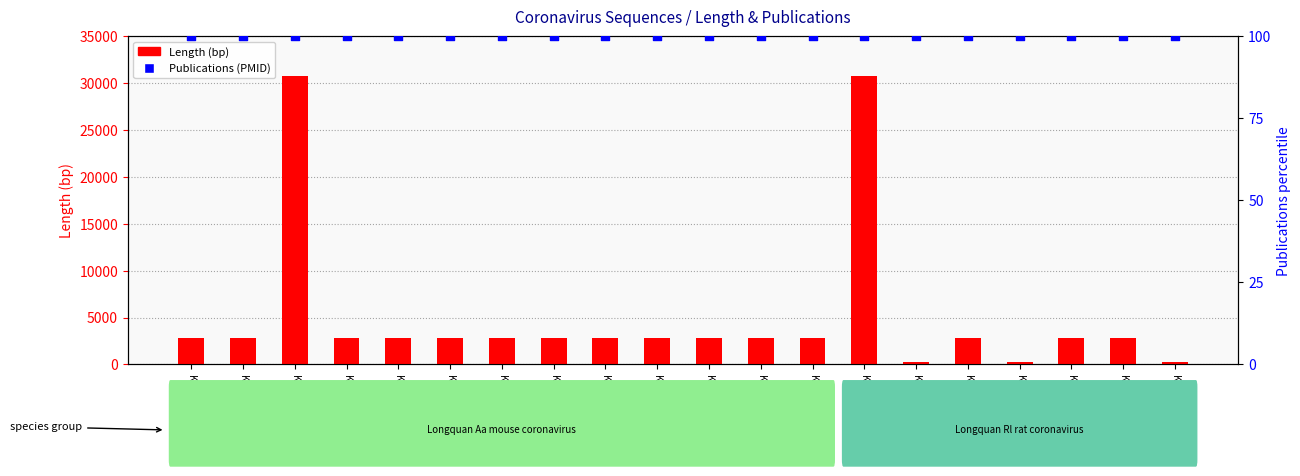

Which series reaches the maximum Y coordinate?

Length (bp)